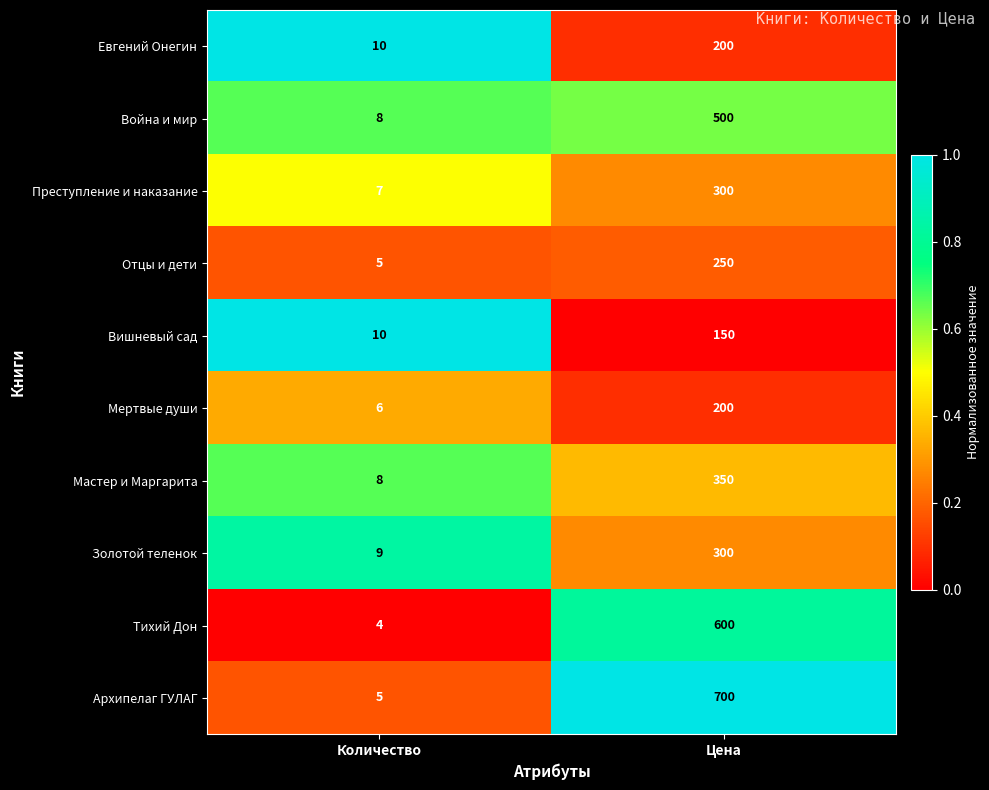

What is the greatest value displayed?

700